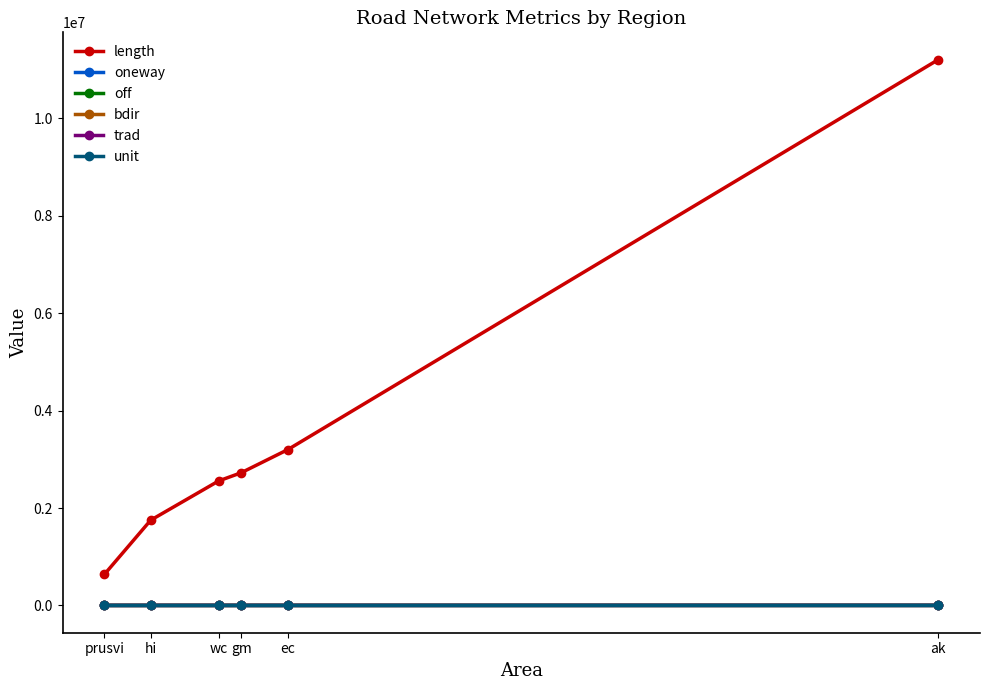

True or false: length and unit cross at least once.

False